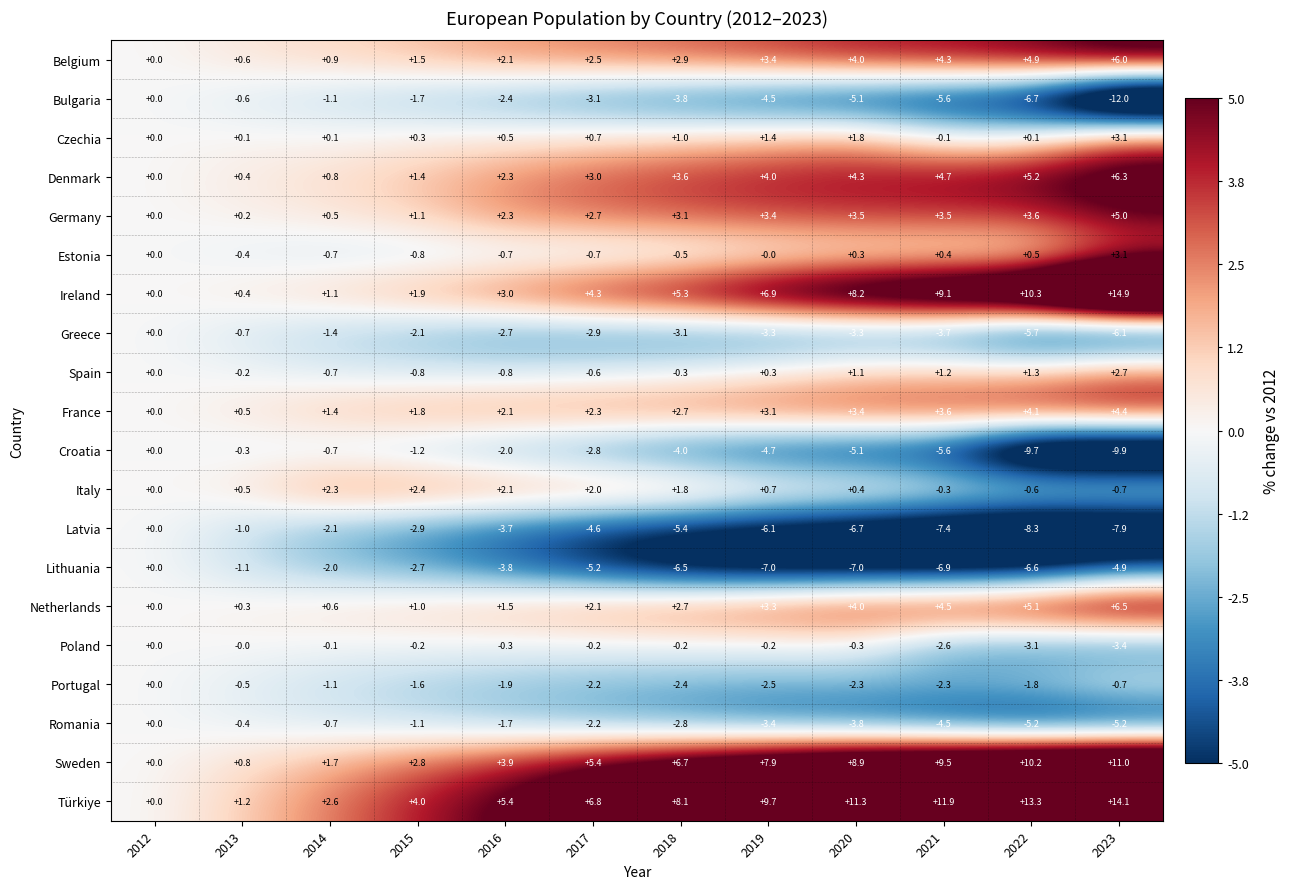

At which label does Greece first exceed -2?

2012